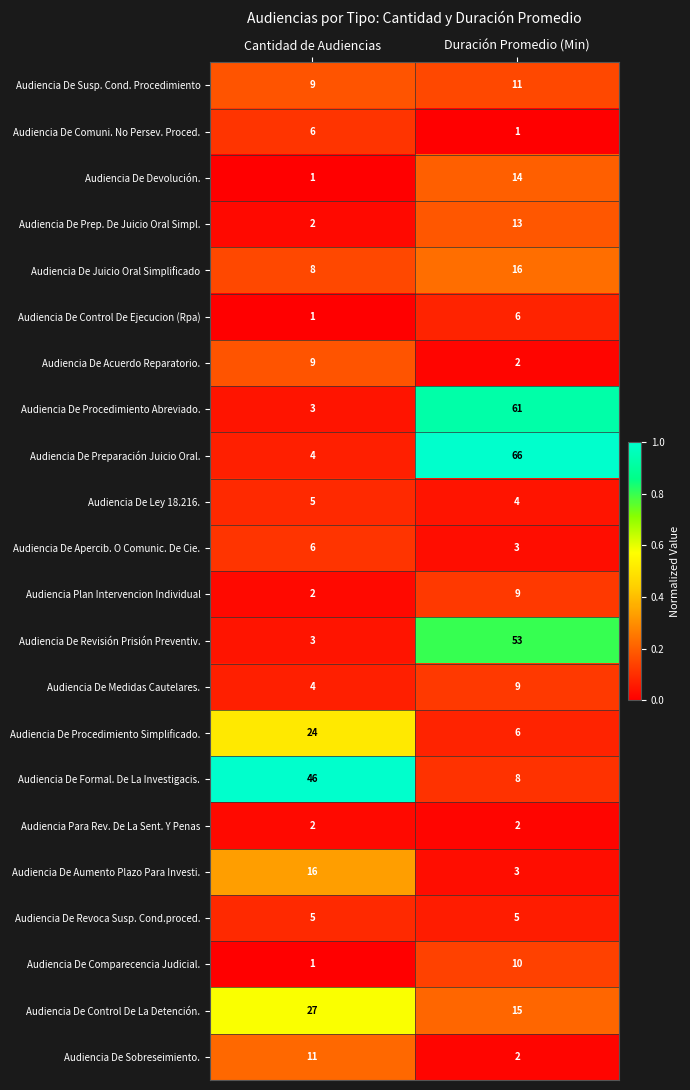

The Audiencia De Comparecencia Judicial. series shows 5 at Duración Promedio (Min). True or false?

False